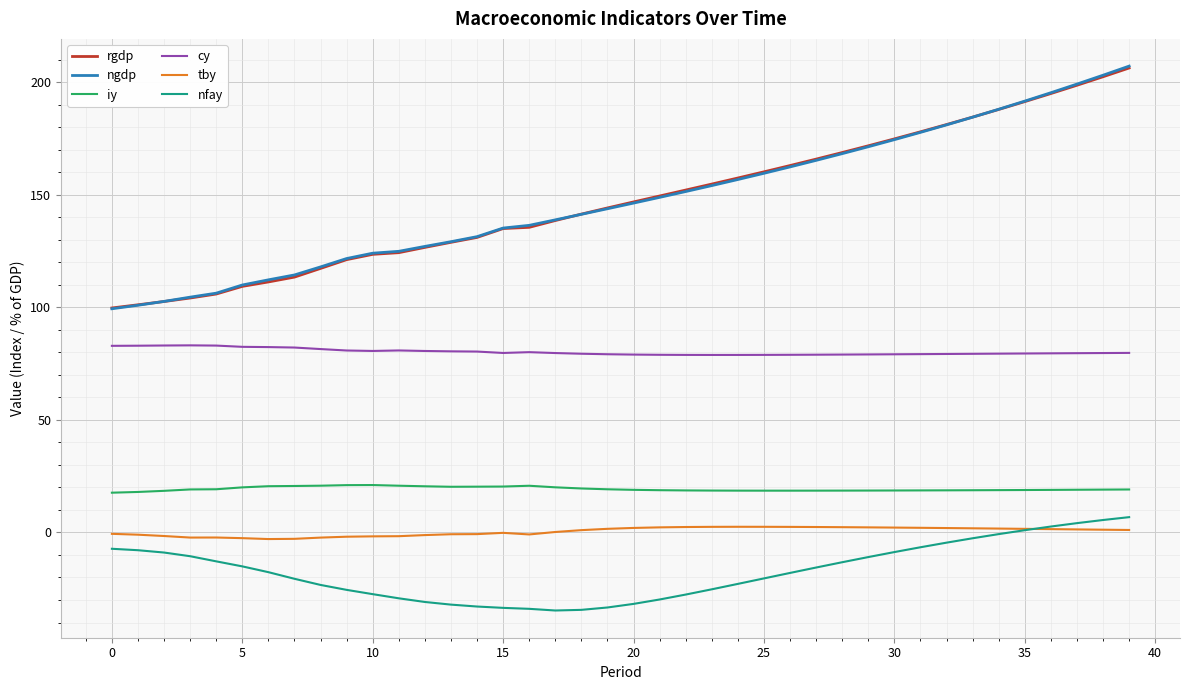

Which series has the largest range (max minus min)?

ngdp